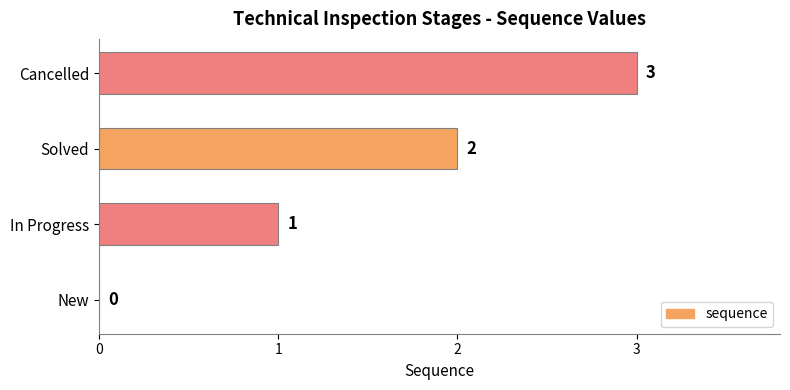

Where is the data nearest to the value 1?

In Progress